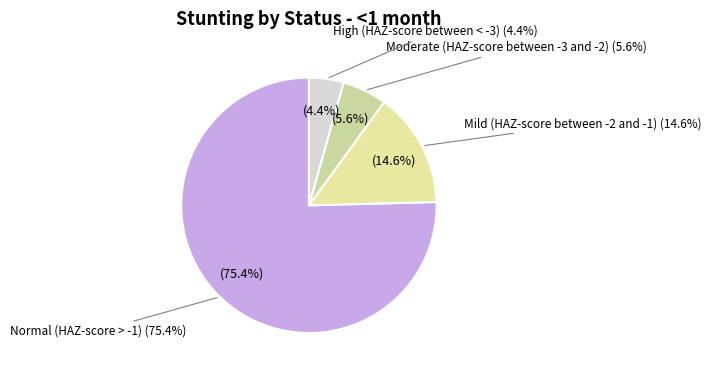

Which category has the smallest portion of the pie?

High (HAZ-score between < -3)